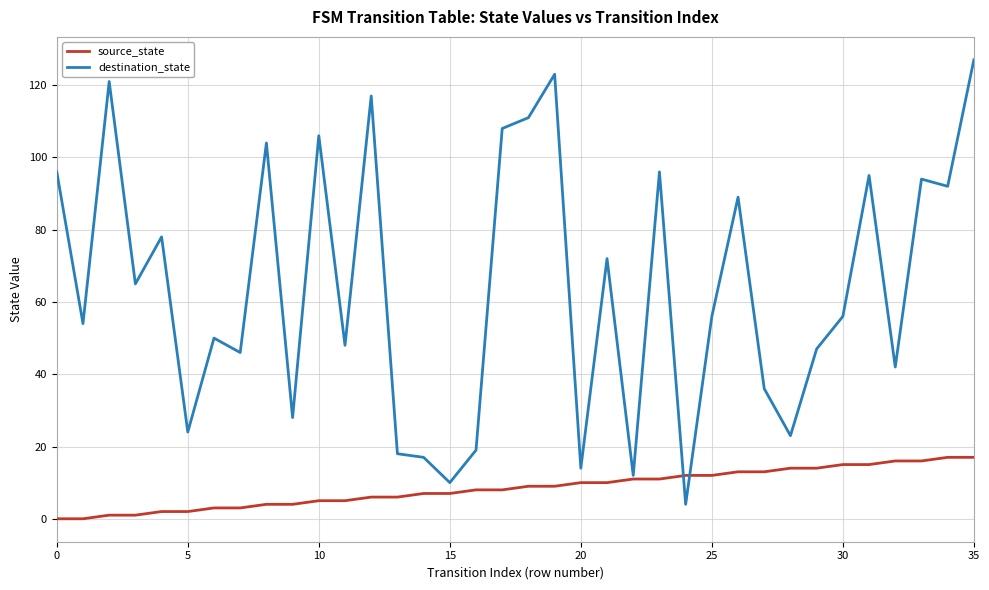

What is the lowest value of the destination_state series?

4